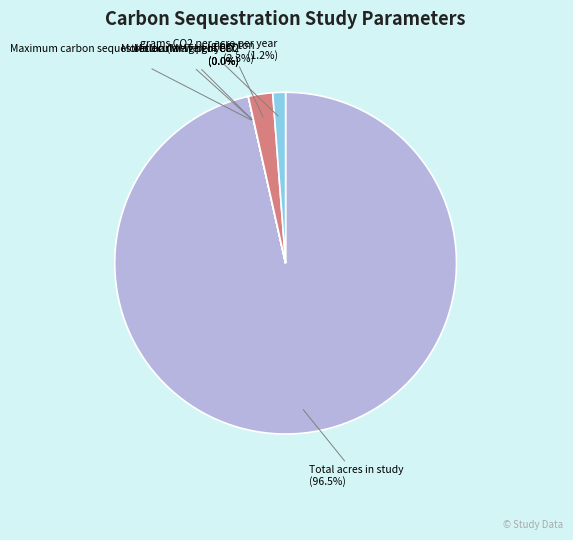

Which has a higher value, Total acres in study (96.5%) or grams CO2 per acre per year (1.2%)?

Total acres in study (96.5%)